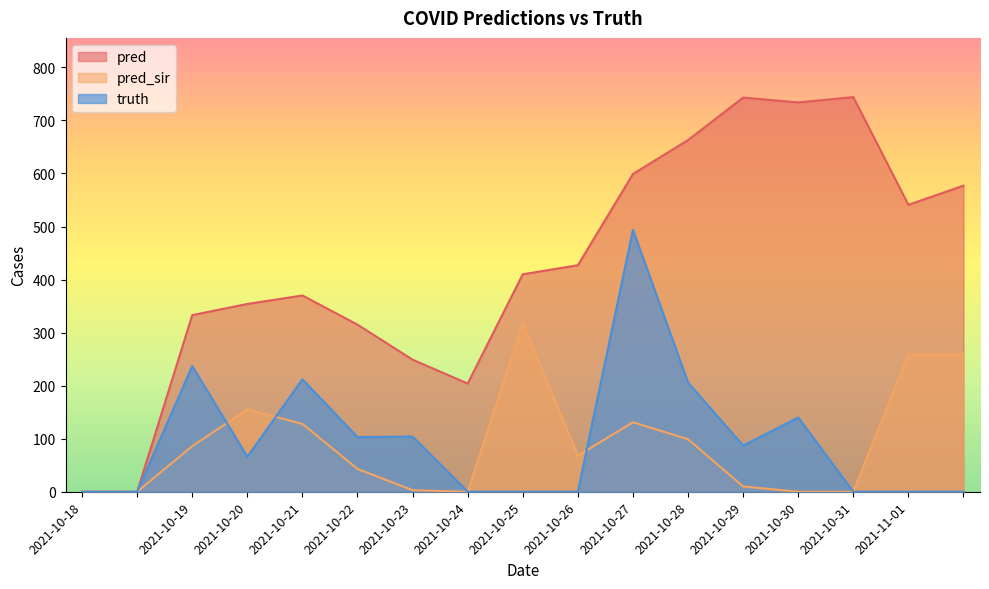

In pred_sir, how many points are lower than both neighbors (excluding endpoints)?

2